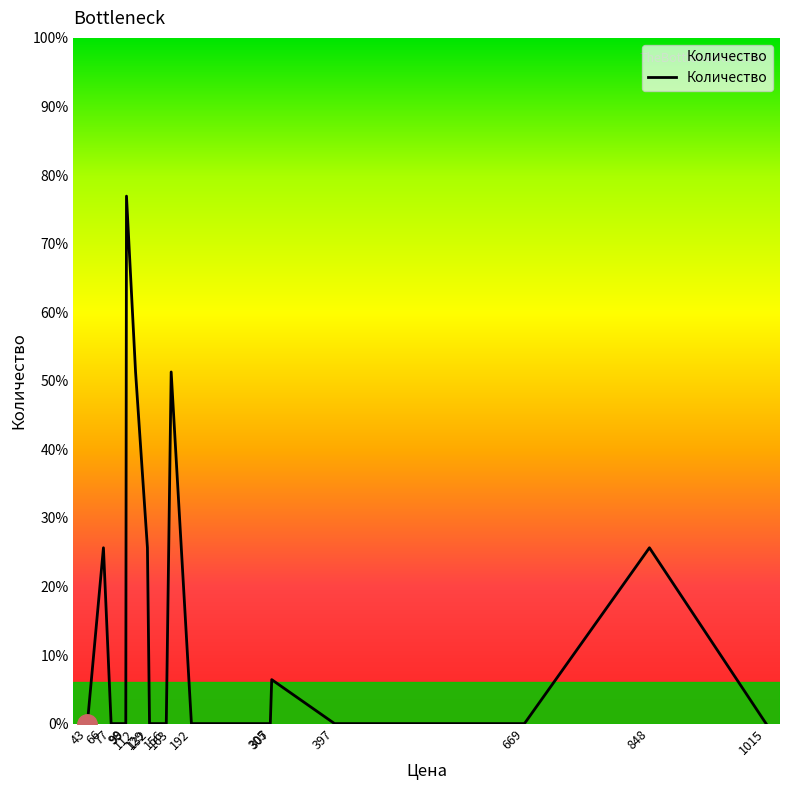

At which category does the chart reach its peak across all series?

99